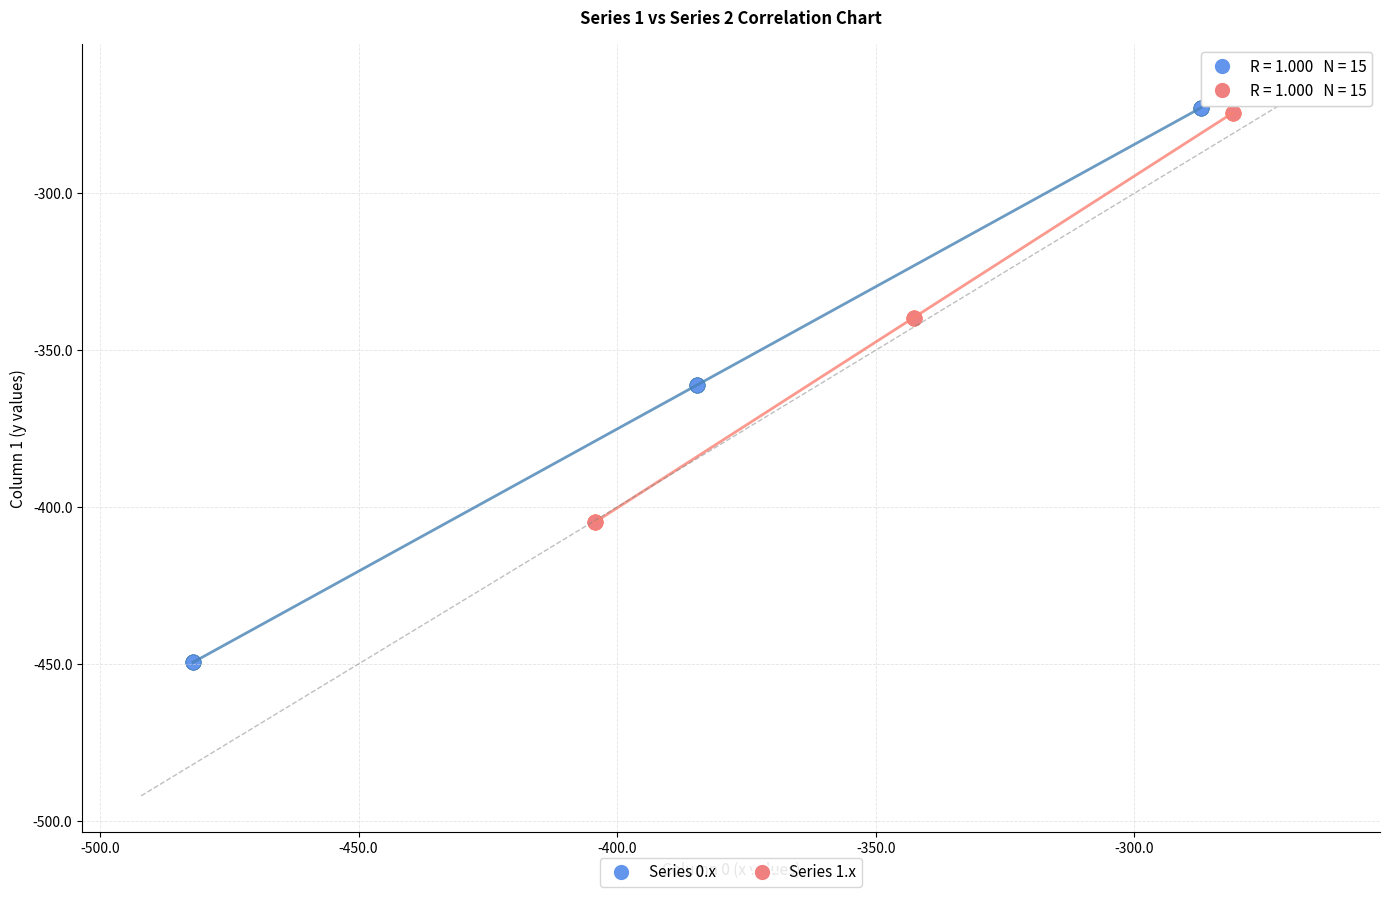

Which series has the largest Y range (max minus min)?

Series 0.x